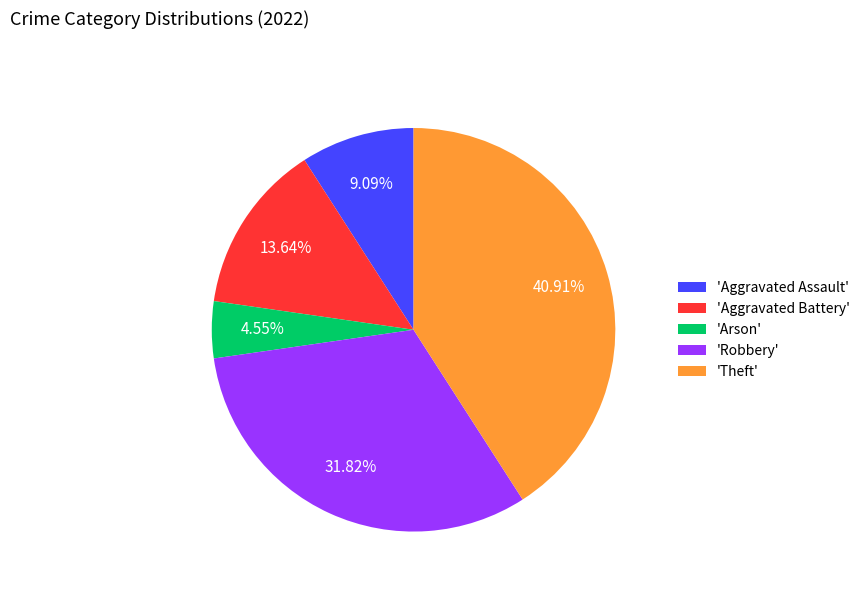

How many segments does this pie chart have?

5